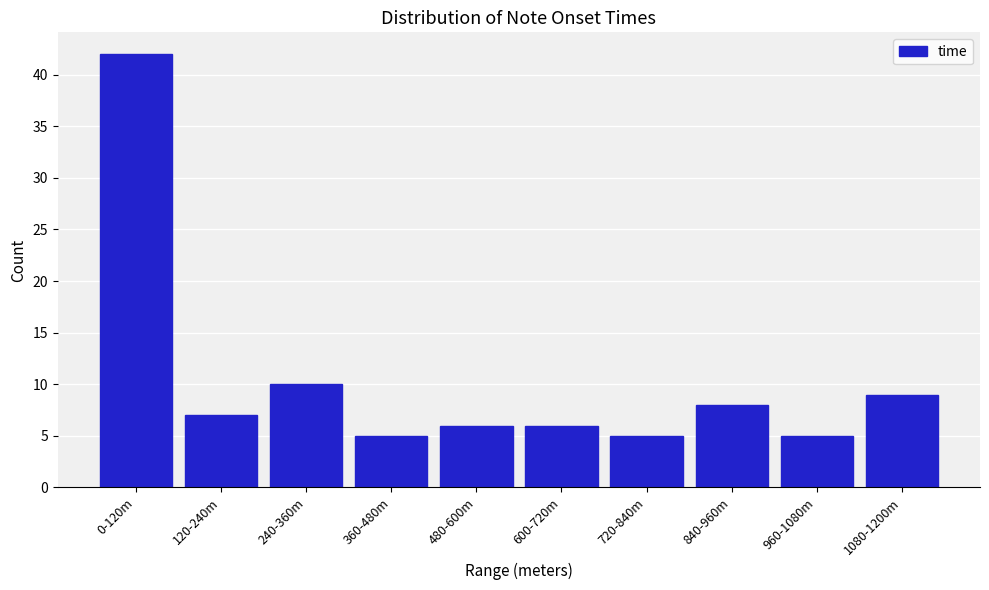

Reading left to right, extract all data points from this chart.

42	7	10	5	6	6	5	8	5	9